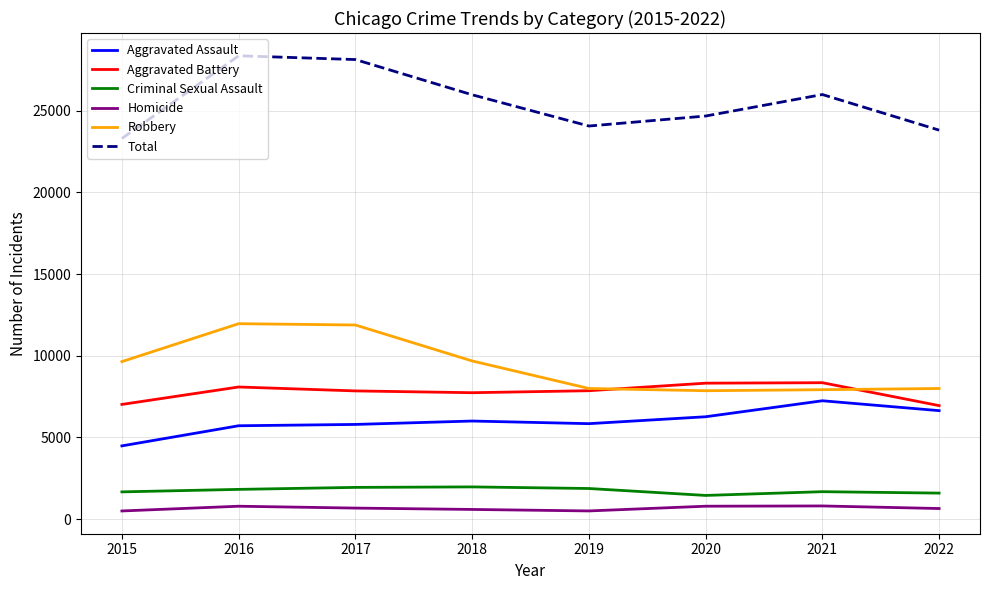

What is the sum of the Aggravated Assault values at 2018 and 2015?

10481